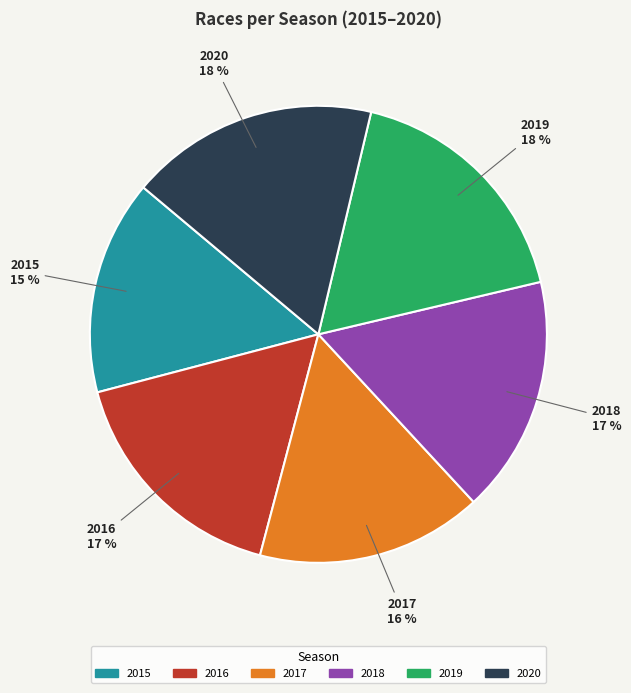

Count the number of slices in the pie.

6